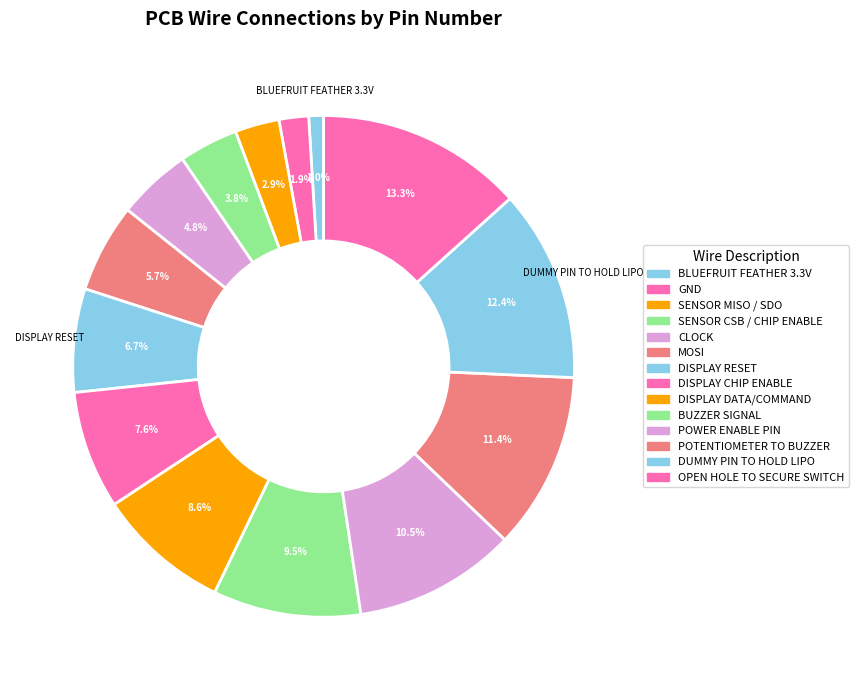

Rank the categories by value from lowest to highest.

BLUEFRUIT FEATHER 3.3V, GND, SENSOR MISO / SDO, SENSOR CSB / CHIP ENABLE, CLOCK, MOSI, DISPLAY RESET, DISPLAY CHIP ENABLE, DISPLAY DATA/COMMAND, BUZZER SIGNAL, POWER ENABLE PIN, POTENTIOMETER TO BUZZER, DUMMY PIN TO HOLD LIPO, OPEN HOLE TO SECURE SWITCH